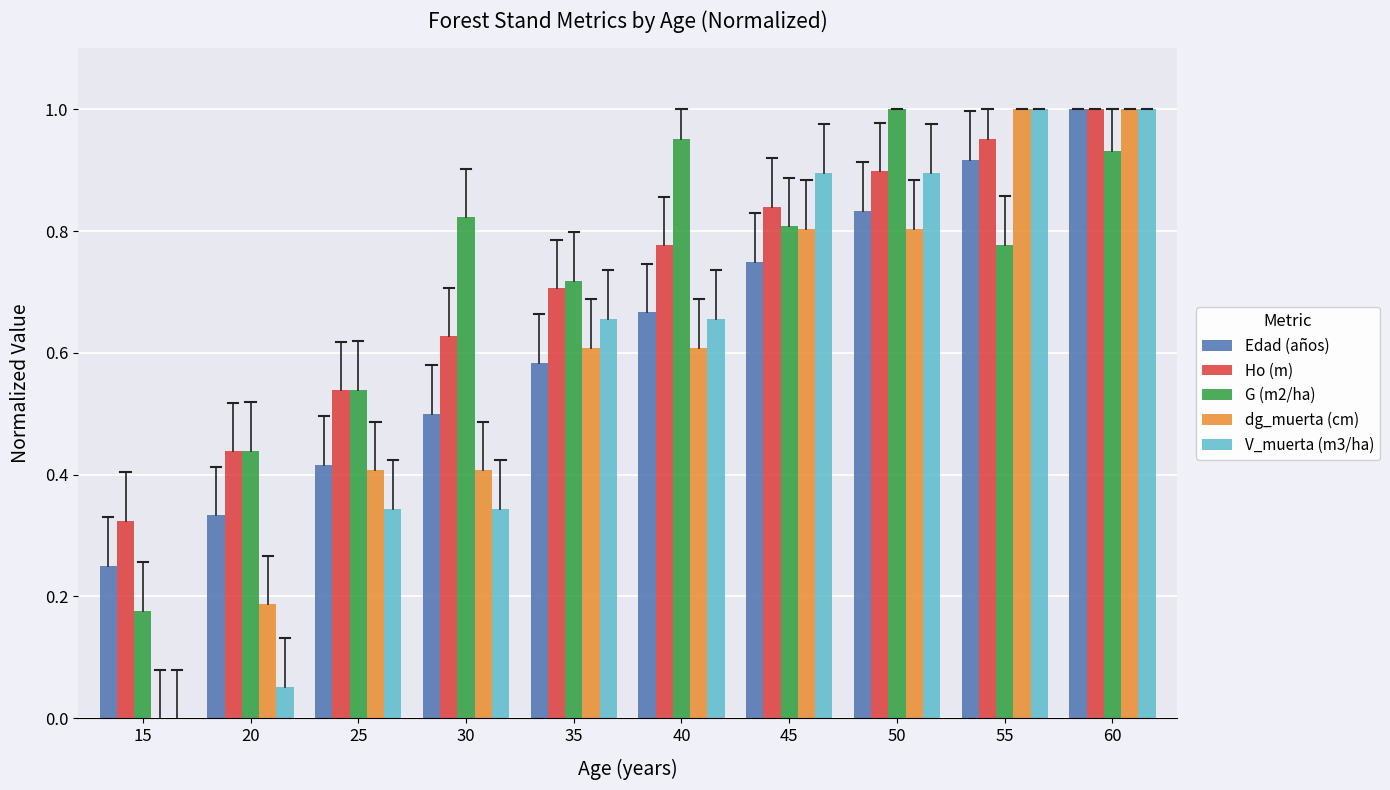

What is the sum of all Ho (m) values?

7.1